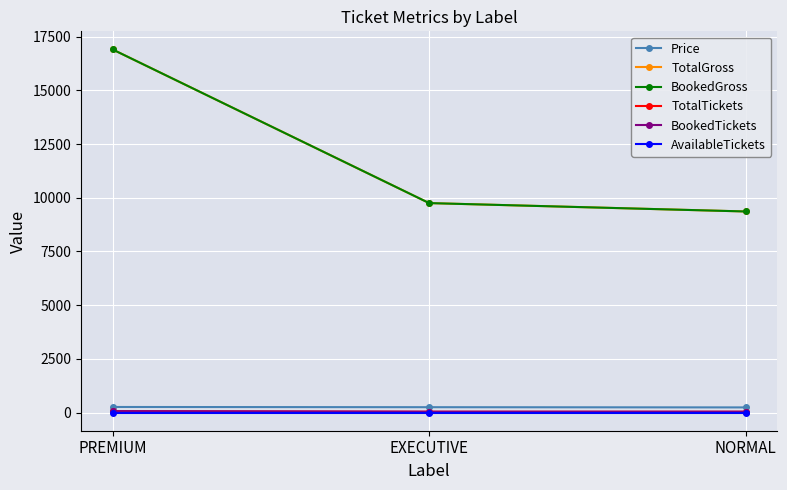

Reading left to right, transcribe all the data shown in this chart.

Price: PREMIUM=260	EXECUTIVE=250	NORMAL=240
TotalGross: PREMIUM=16900	EXECUTIVE=9750	NORMAL=9360
BookedGross: PREMIUM=16900	EXECUTIVE=9750	NORMAL=9360
TotalTickets: PREMIUM=65	EXECUTIVE=39	NORMAL=39
BookedTickets: PREMIUM=65	EXECUTIVE=39	NORMAL=39
AvailableTickets: PREMIUM=0	EXECUTIVE=0	NORMAL=0